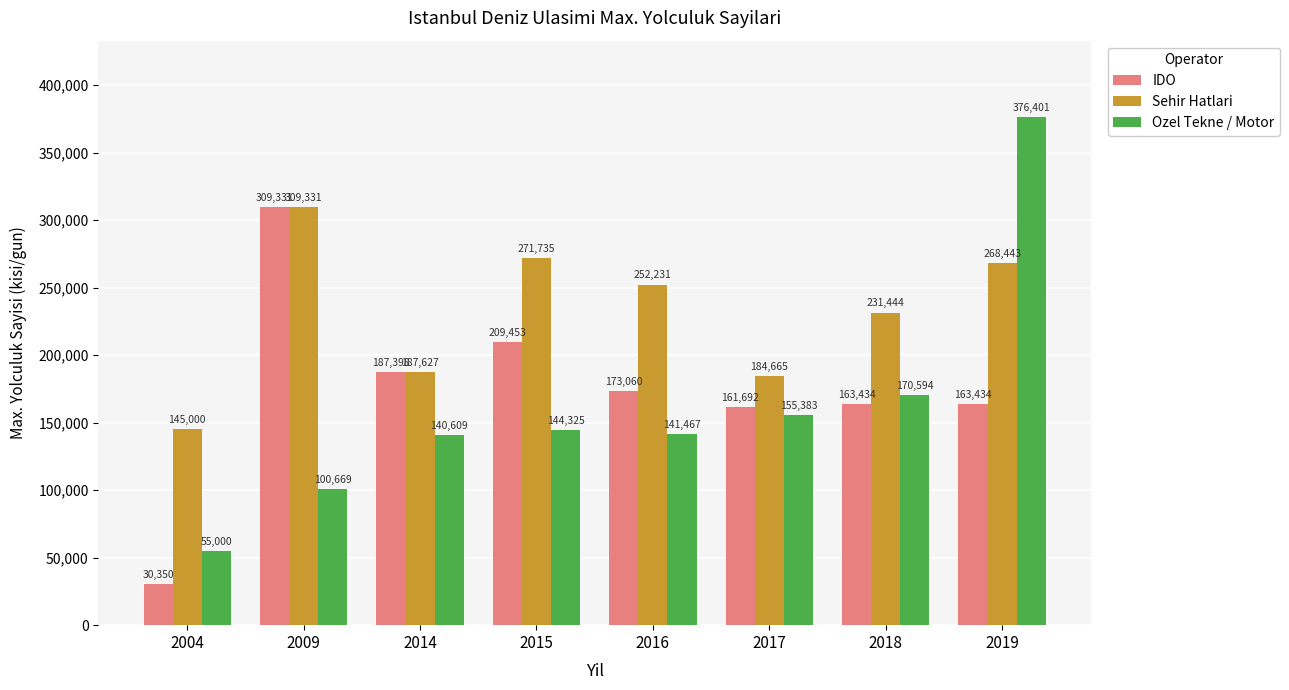

How many groups of bars are there?

8